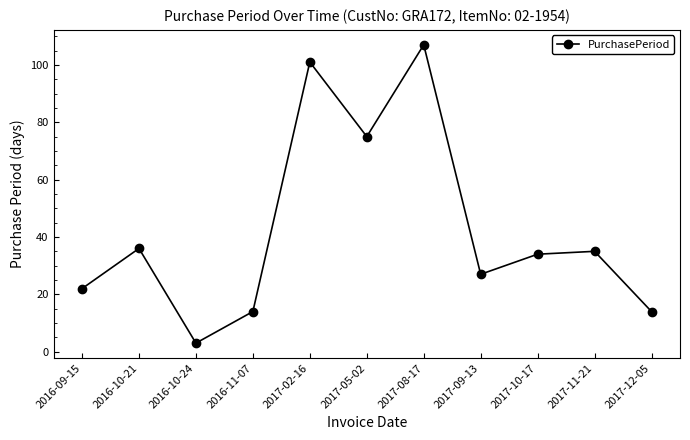

What is the difference between the maximum and minimum values?

104